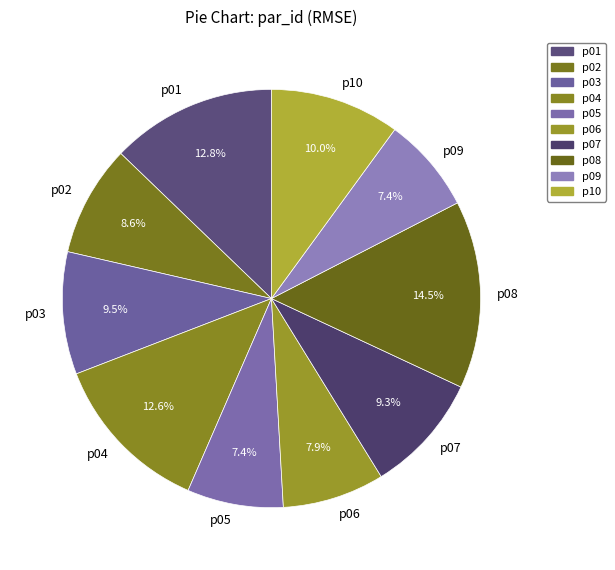

Combined, do p01 and p08 account for over 50%?

No